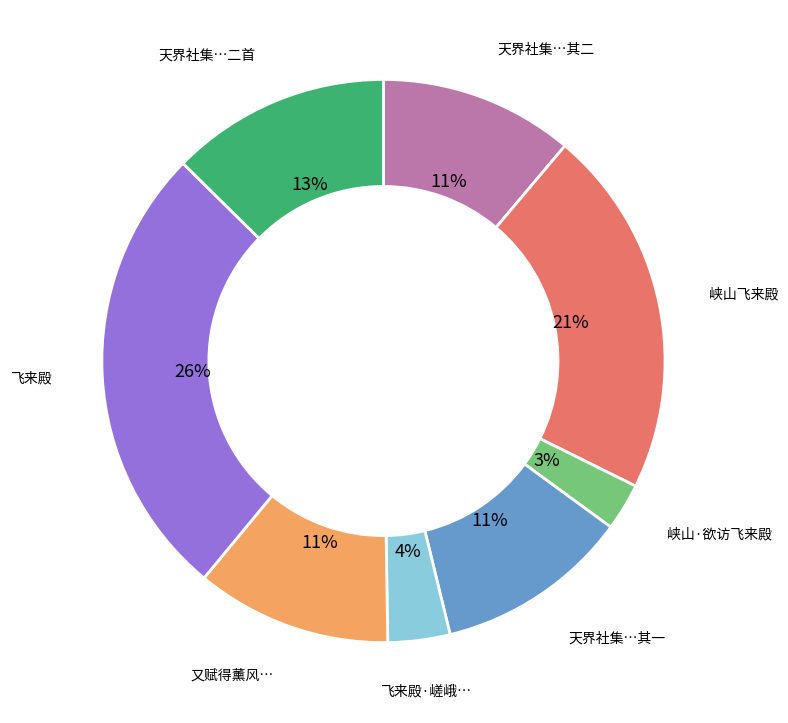

Which category has the smallest portion of the pie?

峡山·欲访飞来殿